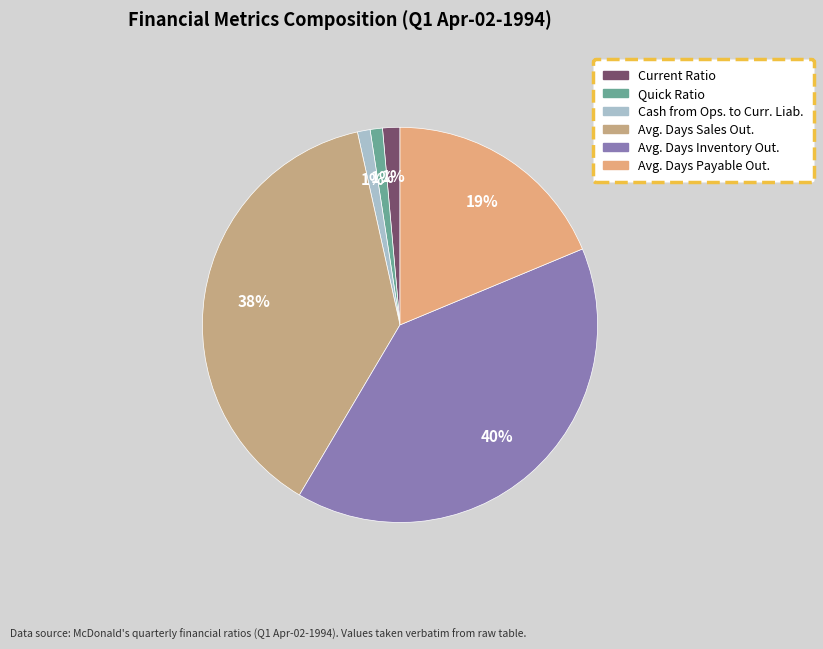

True or false: Current Ratio accounts for 11% of the total.

False